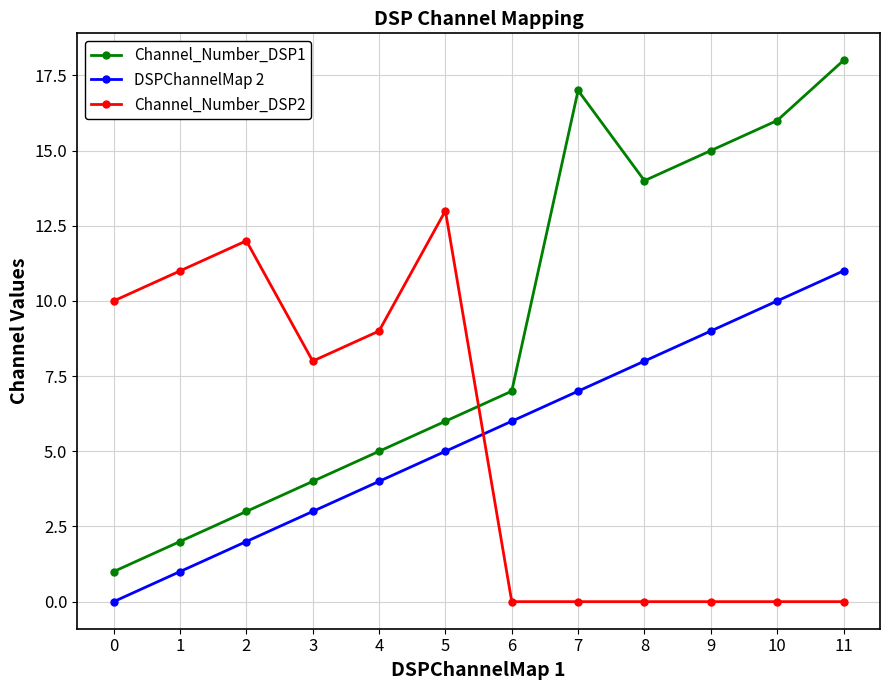

What are all the series names shown in the legend?

Channel_Number_DSP1, DSPChannelMap 2, Channel_Number_DSP2